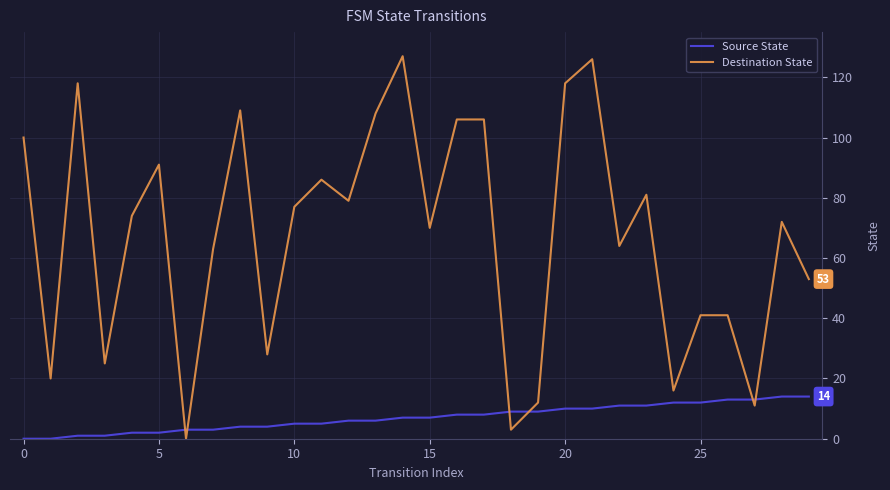

What is the average value of the Source State series?

7